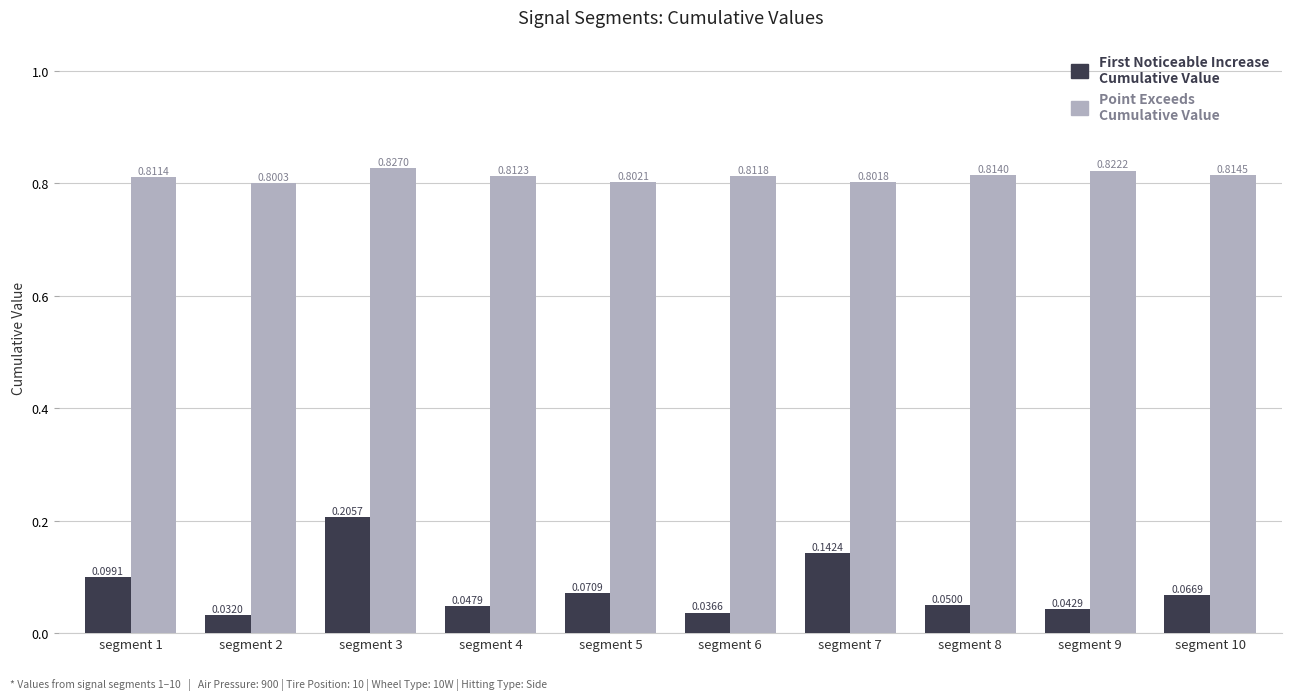

What is the total value across all series at segment 9?

0.9